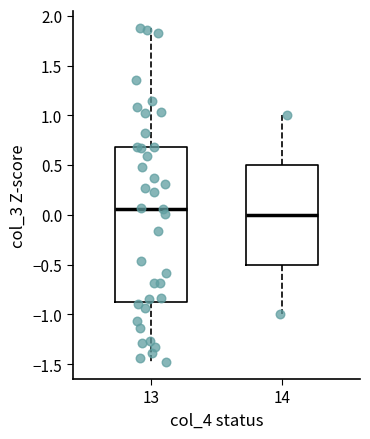

Which box is the tallest, from its lower edge to its upper edge?

13